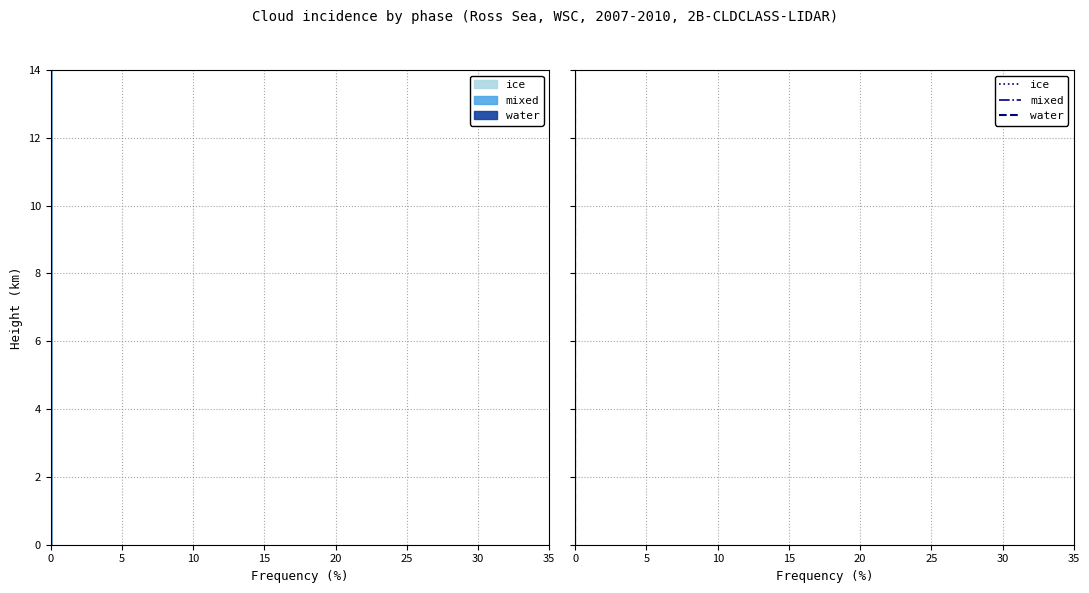

Count the number of data series in this chart.

3